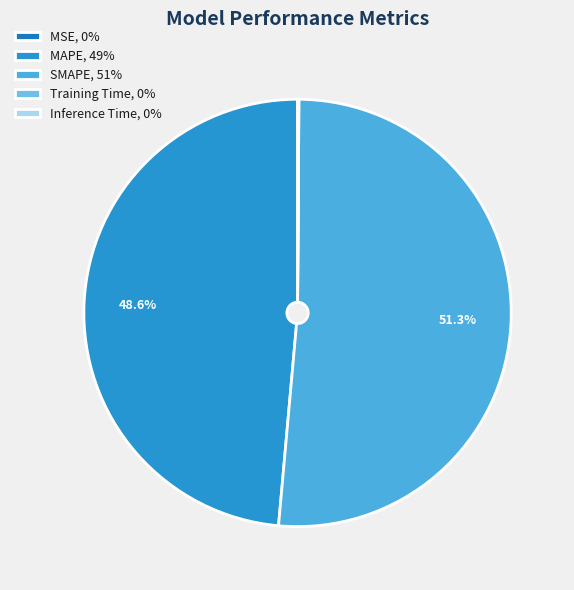

Does Inference Time represent more than half of the total?

No